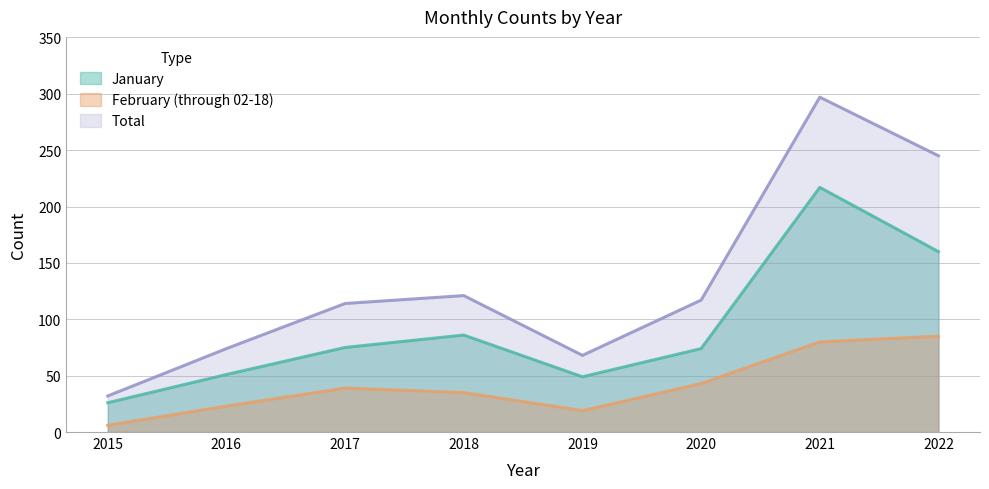

What is the approximate value of January at 2019, to the nearest 10?

50